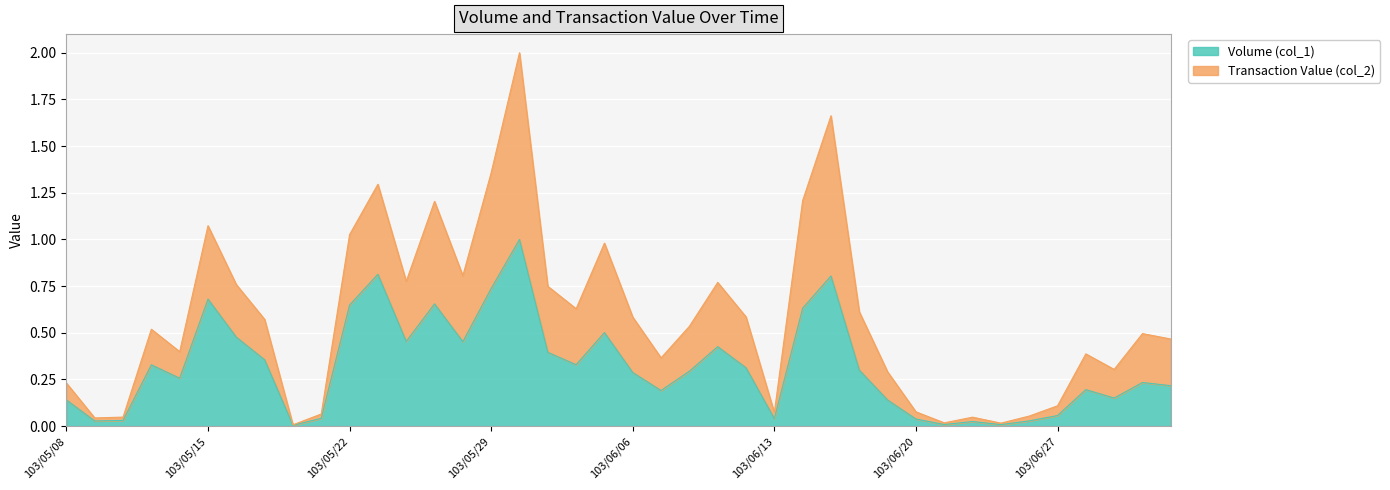

How many interior local valleys does the Transaction Value (col_2) series have?

11